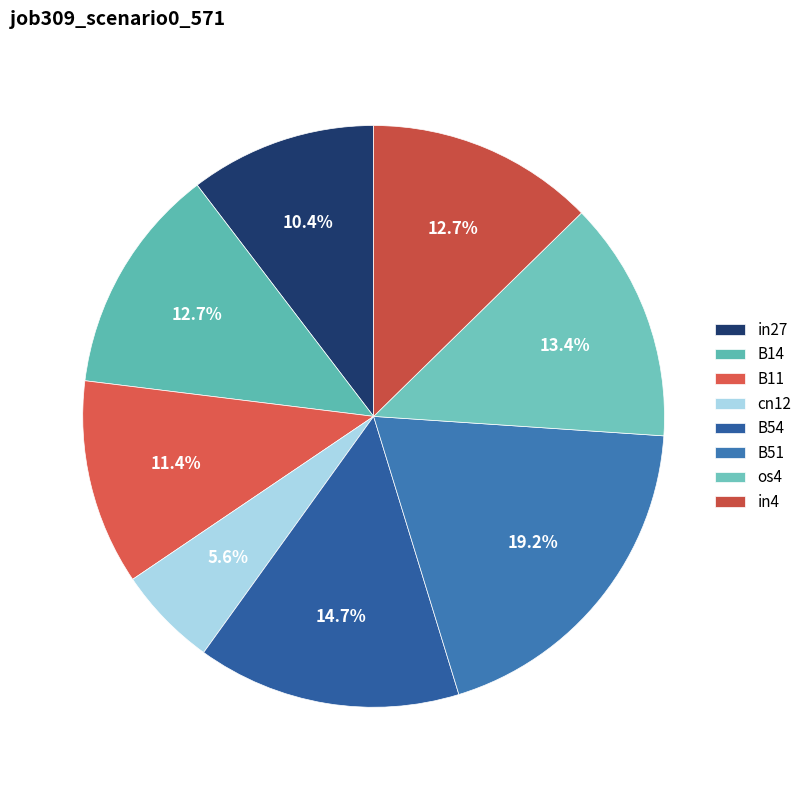

To the nearest percent, what is the average slice percentage?

12%